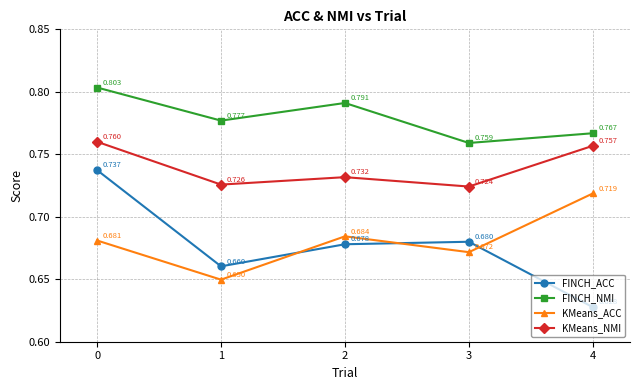

How many distinct data groups are displayed?

4